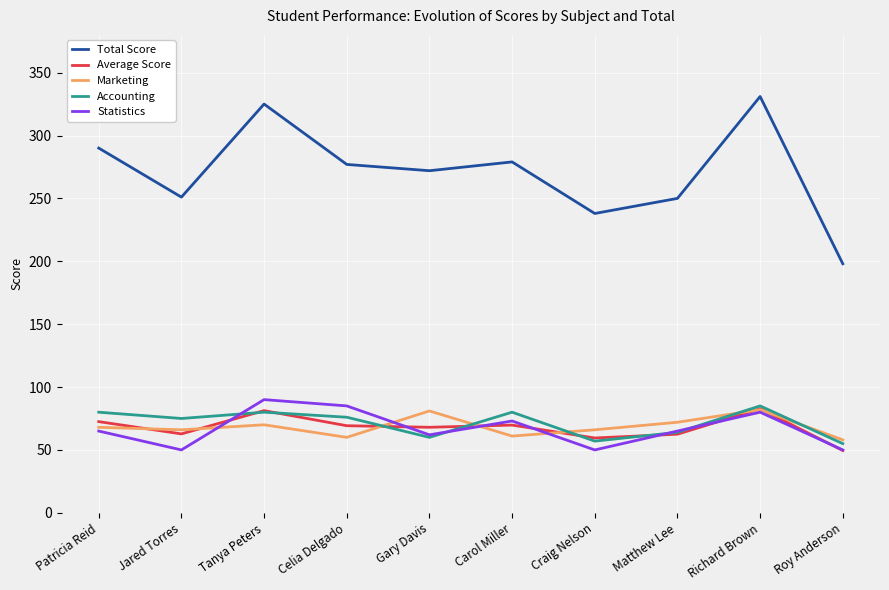

Does the chart display data point markers on the line(s)?

No